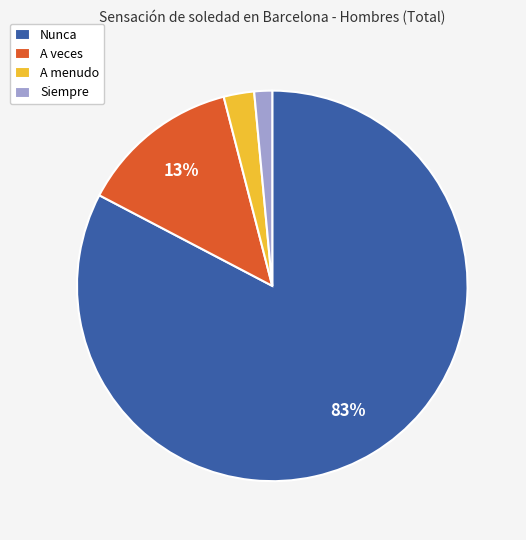

To the nearest percent, what percentage of the pie is A veces?

13%